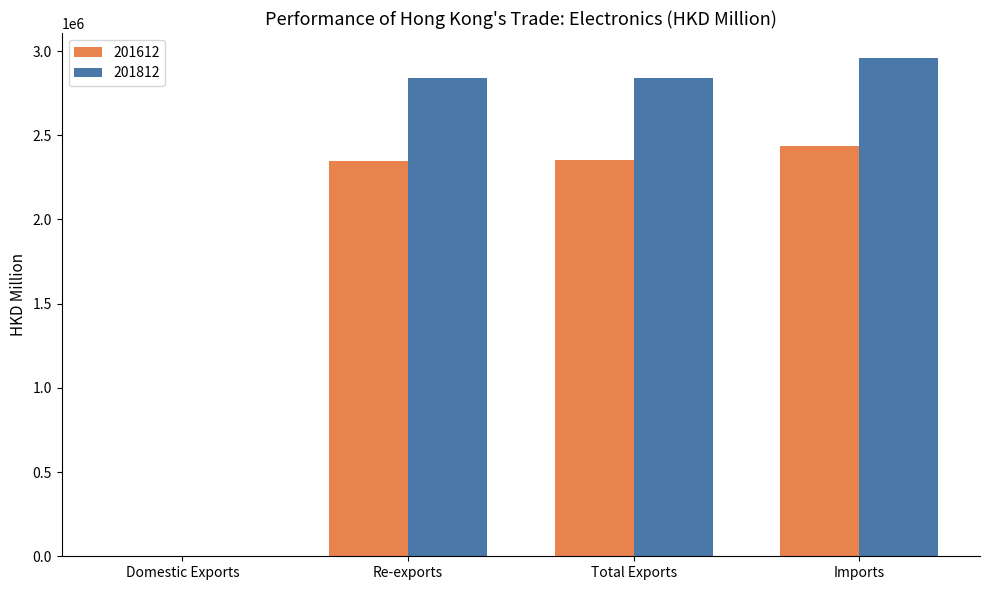

What is the maximum value for 201812?

2959099.2